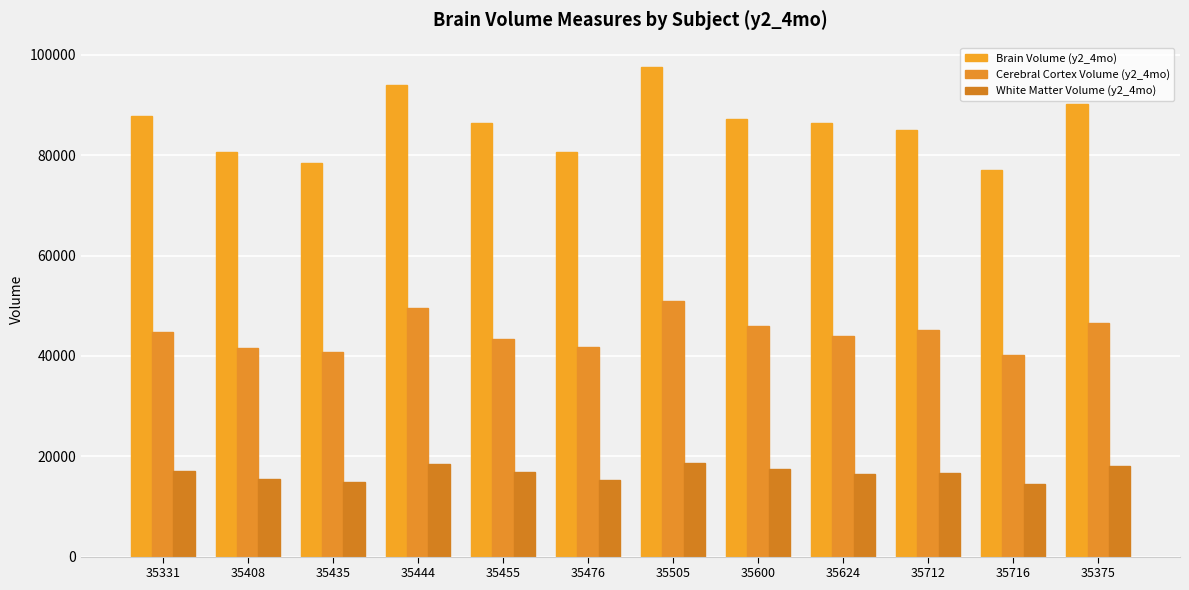

Reading left to right, extract all data points from this chart.

Brain Volume (y2_4mo): 35331=87771.0	35408=80720.7	35435=78393.4	35444=93999.5	35455=86342.1	35476=80652.0	35505=97573.9	35600=87182.2	35624=86461.4	35712=85092.5	35716=77119.0	35375=90272.9
Cerebral Cortex Volume (y2_4mo): 35331=44794.3	35408=41655.2	35435=40801.7	35444=49466.0	35455=43455.4	35476=41808.2	35505=51037.4	35600=46008.3	35624=44009.4	35712=45170.0	35716=40221.1	35375=46636.9
White Matter Volume (y2_4mo): 35331=16976.1	35408=15494.0	35435=14855.3	35444=18418.1	35455=16864.1	35476=15226.3	35505=18700.1	35600=17392.3	35624=16456.4	35712=16655.3	35716=14504.3	35375=18090.6